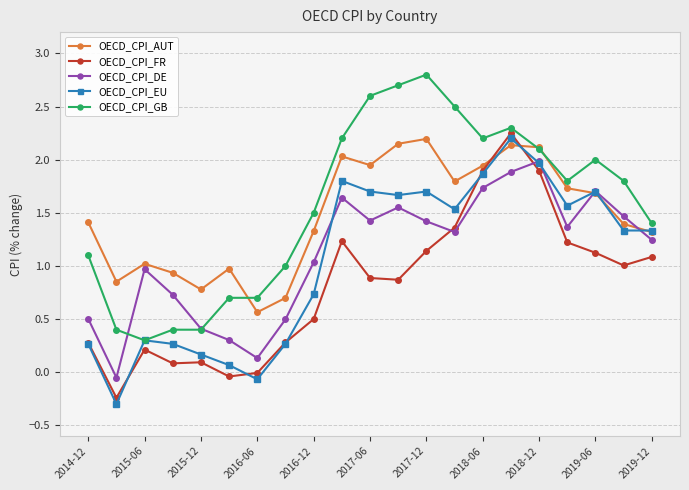

What is the value of the OECD_CPI_EU point at the 19th from the left?

1.7